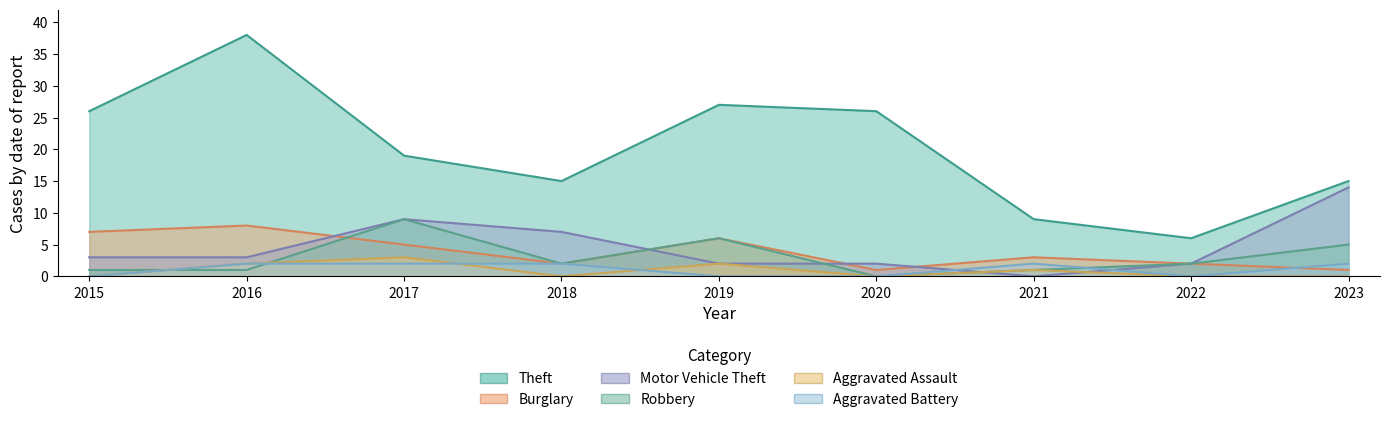

At which category is the sum across all series the highest?

2016